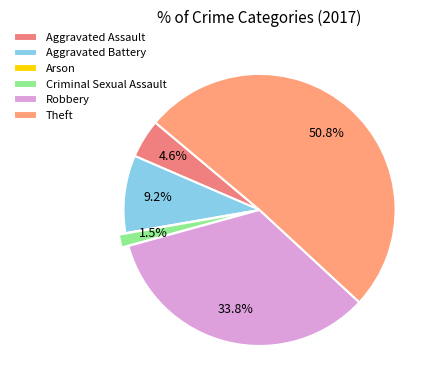

Rank the categories by value from highest to lowest.

Theft, Robbery, Aggravated Battery, Aggravated Assault, Criminal Sexual Assault, Arson